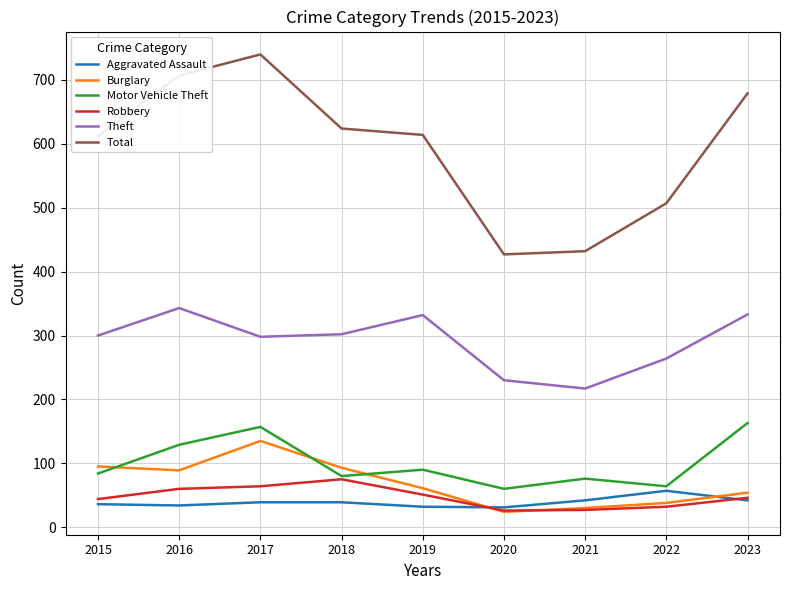

Is the value of Motor Vehicle Theft at 2023 greater than the value of Burglary at 2023?

Yes